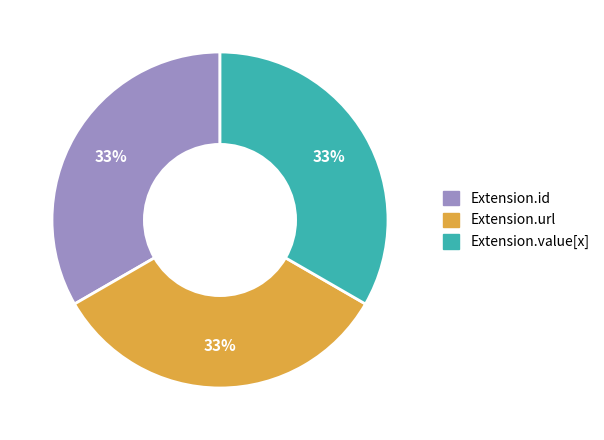

Combined, do Extension.id and Extension.value[x] account for over 50%?

Yes